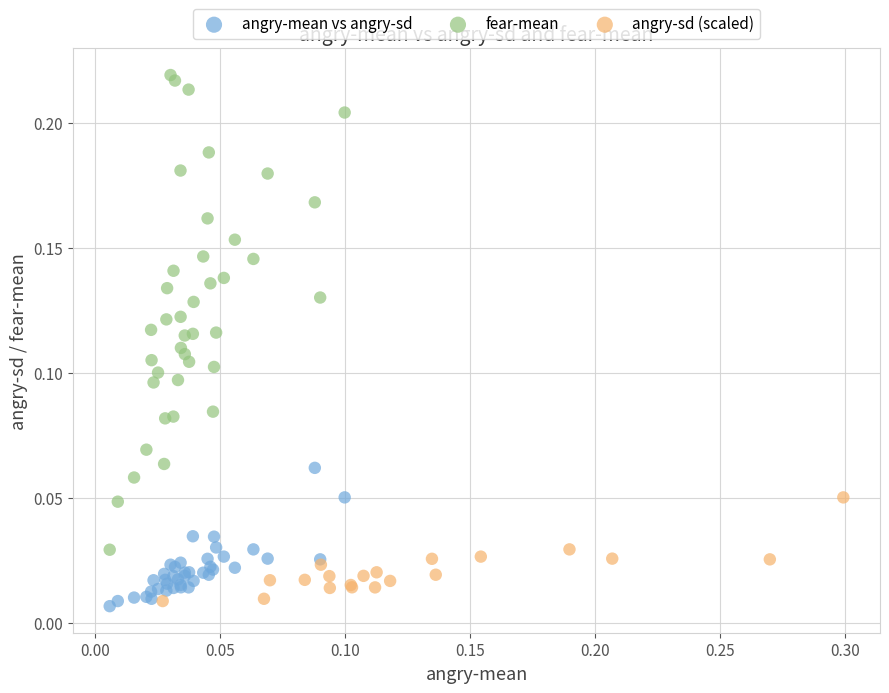

Which series reaches the minimum Y coordinate?

angry-mean vs angry-sd